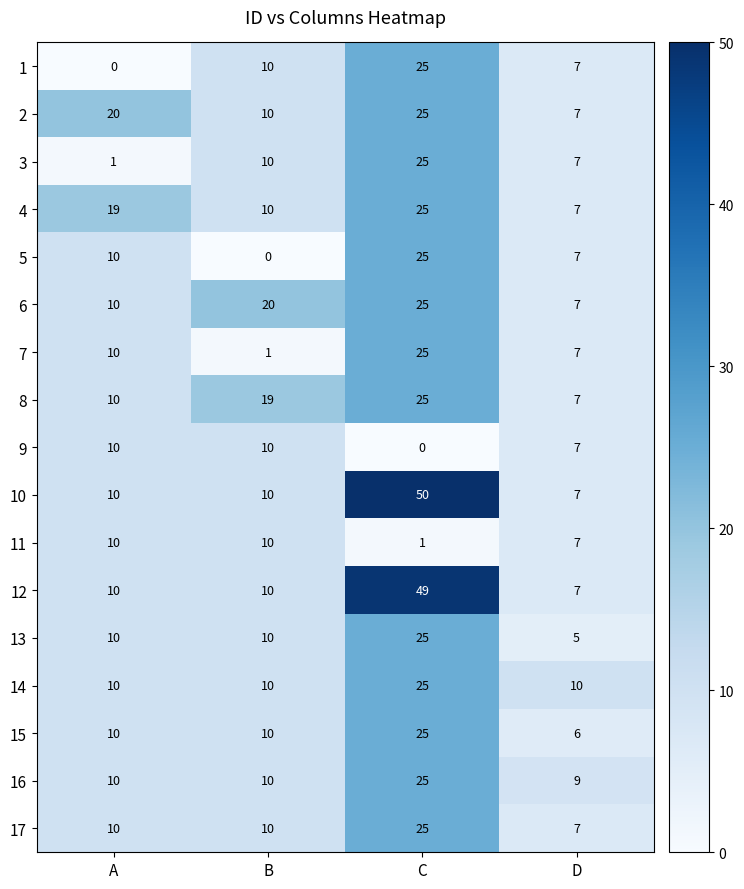

At which label does 5 reach its minimum?

B